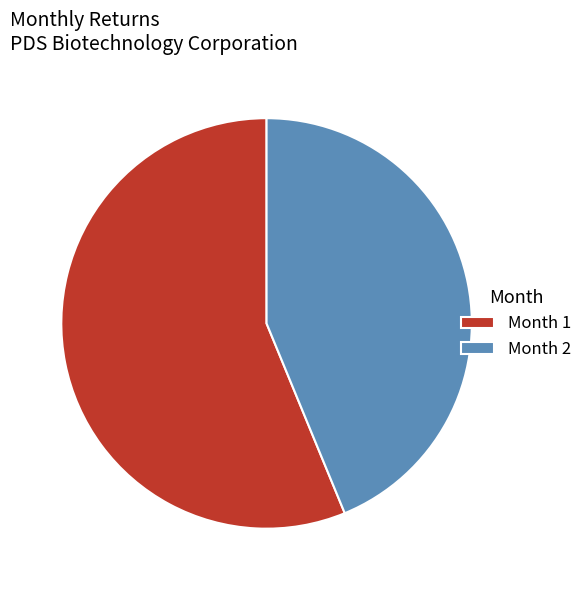

Does Month 1 represent more than half of the total?

Yes